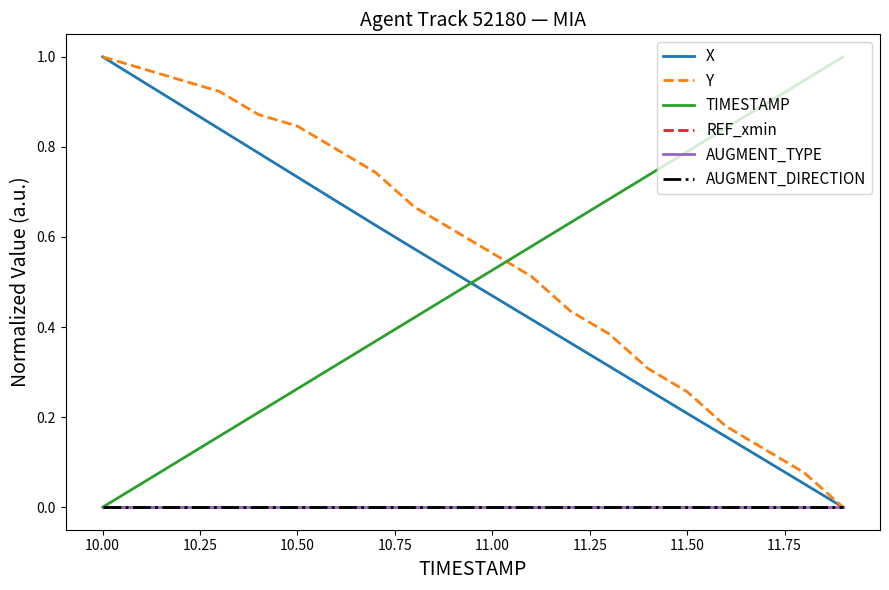

Which series has the widest spread of values?

X